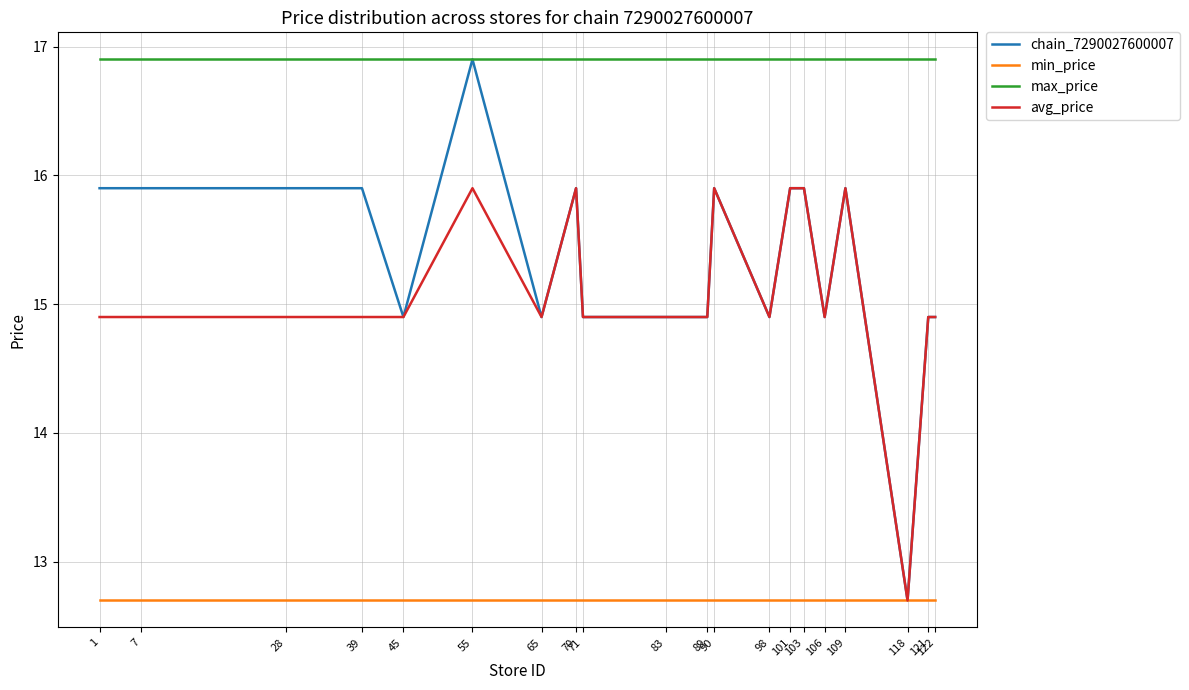

True or false: max_price and avg_price cross at least once.

False